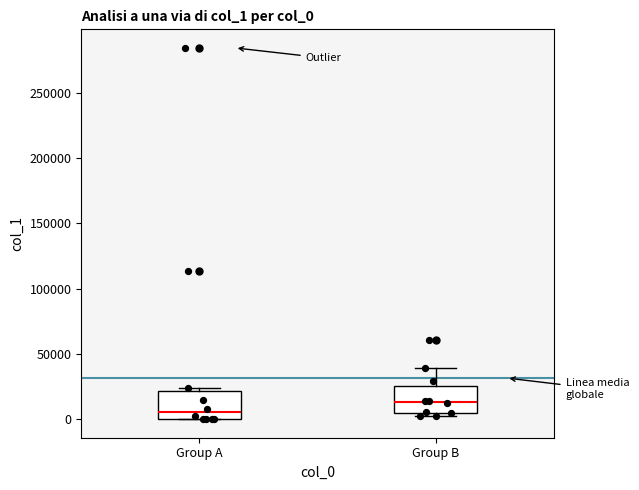

Reading left to right, transcribe this box plot: for each box, give where its median line is, the range the box spans, and where its two whiskers end, as read against the y-axis. The values are not printed on the chart, so give them approximately, as read against the axis.

Group A: median 5000, box 0 to 20000, whiskers 0 to 25000
Group B: median 15000, box 5000 to 25000, whiskers 0 to 40000